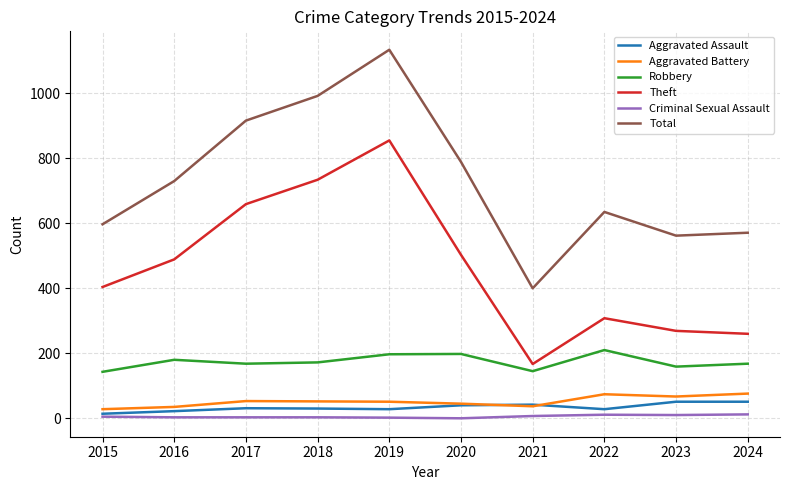

What is the total value across all series at 2018?

1983